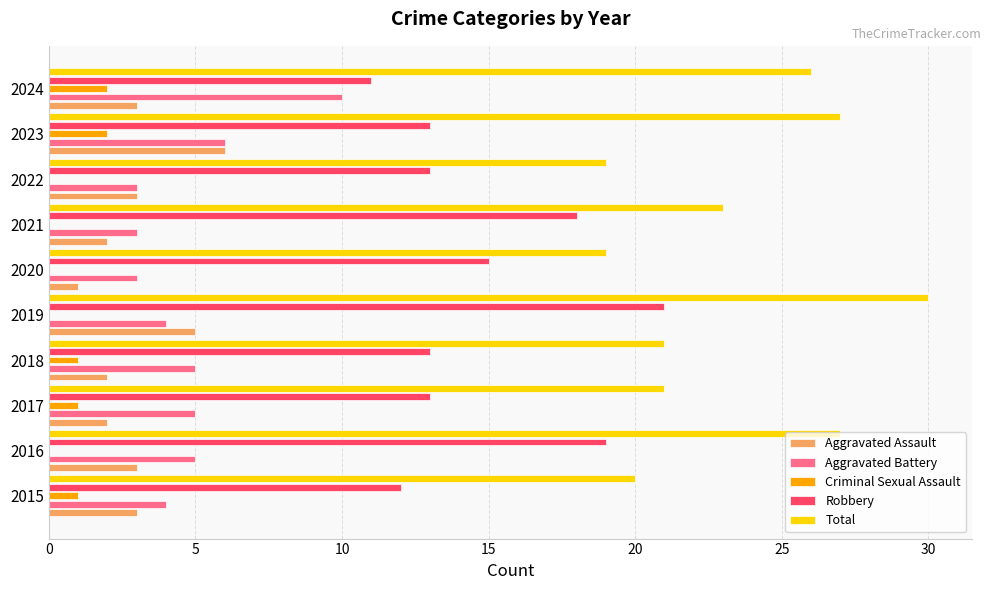

Count the number of data series in this chart.

5